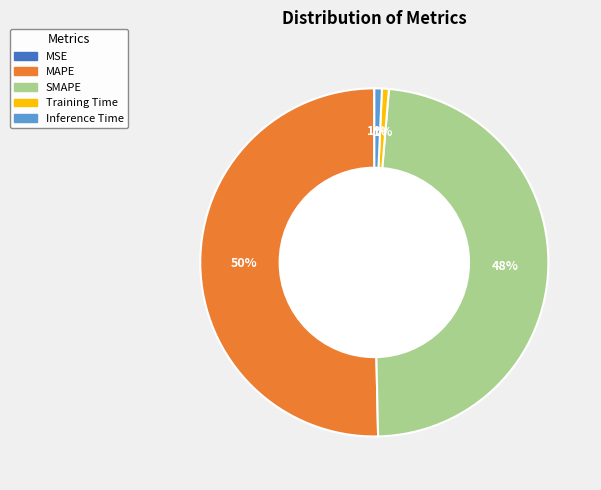

Does SMAPE represent more than half of the total?

No